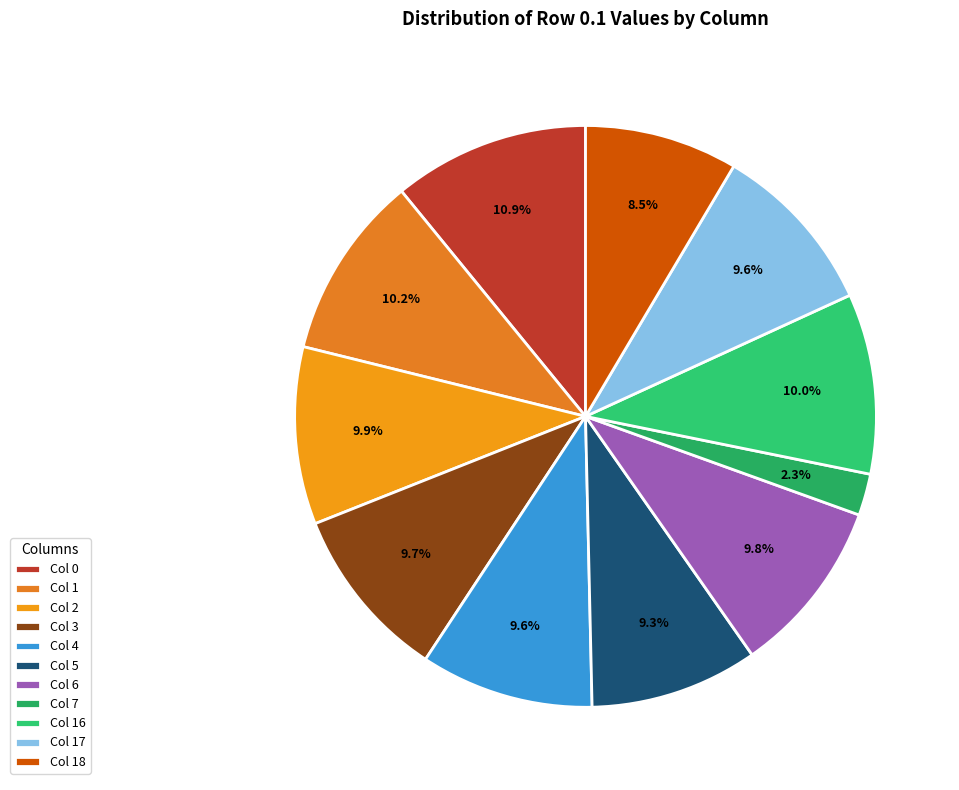

Rank the categories by value from highest to lowest.

0, 1, 16, 2, 6, 3, 17, 4, 5, 18, 7